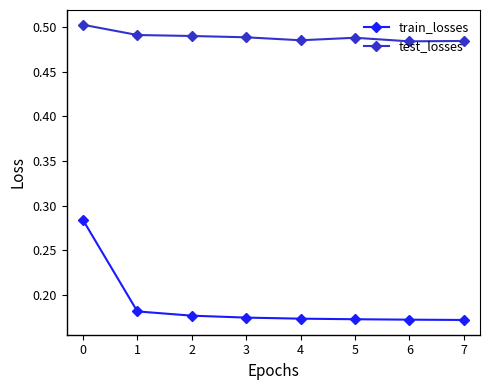

The test_losses series shows 0.8 at 2. True or false?

False